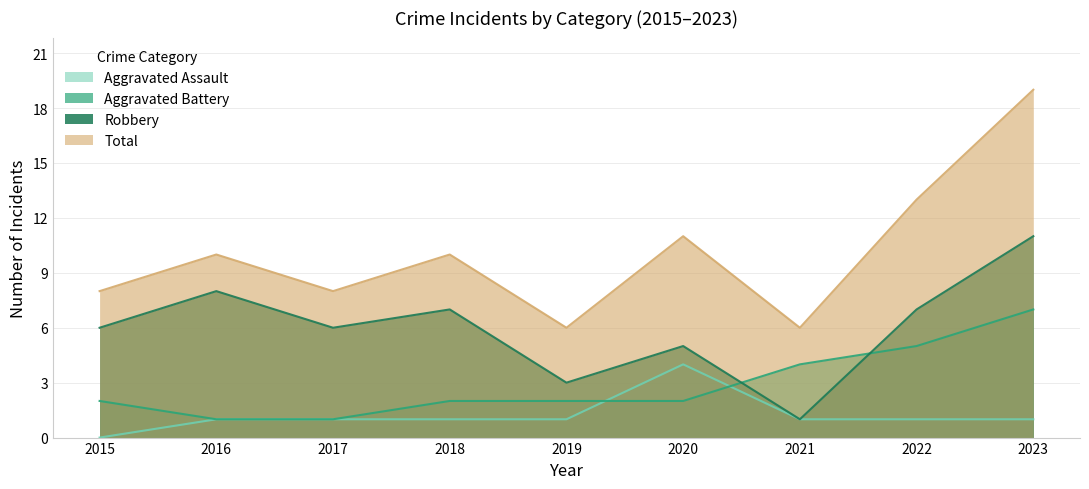

Is the value of Robbery at 2018 greater than the value of Aggravated Assault at 2015?

Yes